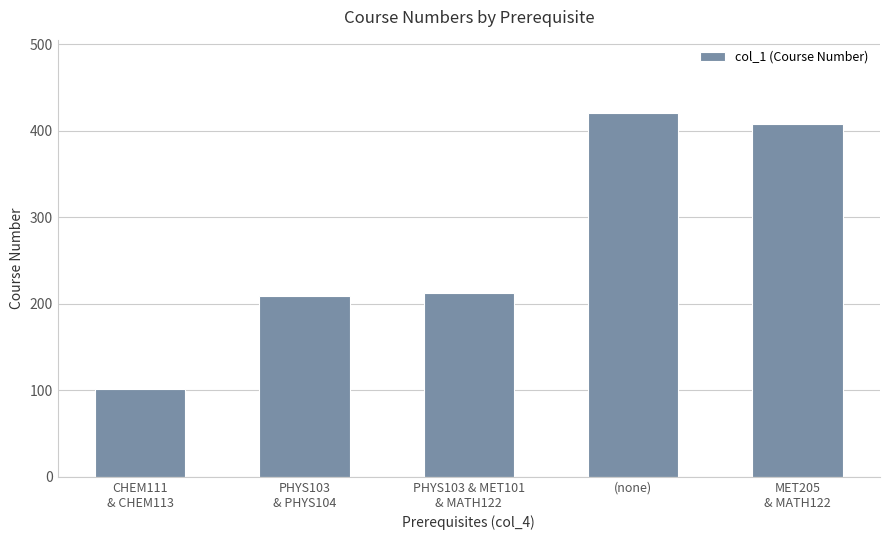

Approximately how many times larger is the value at (none) compared to MET205
& MATH122?

1.0